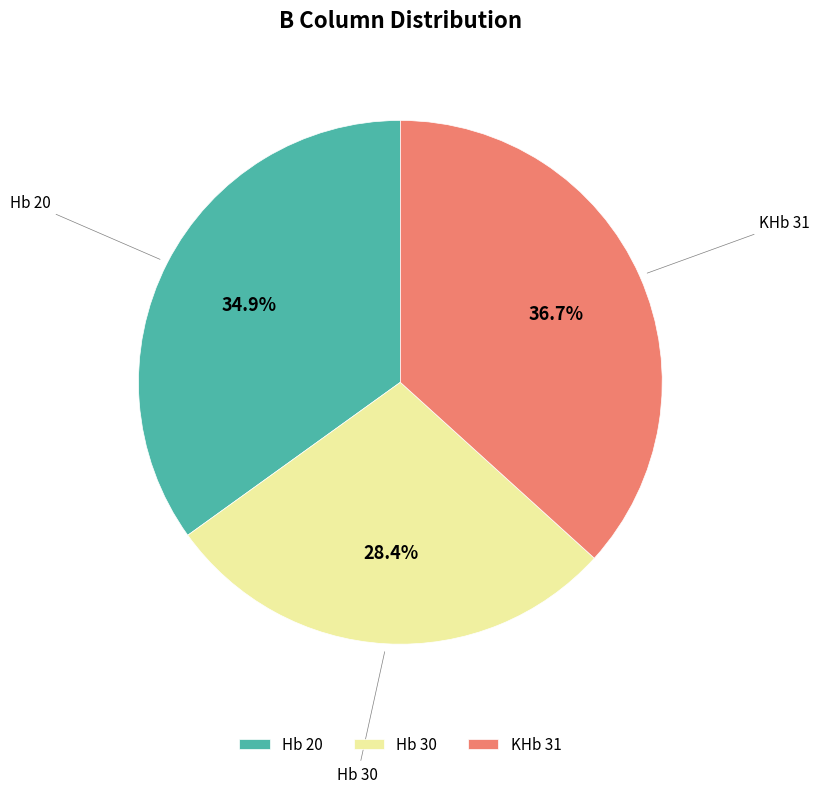

To the nearest percent, what is the difference between the KHb 31 and Hb 20 slice percentages?

2%